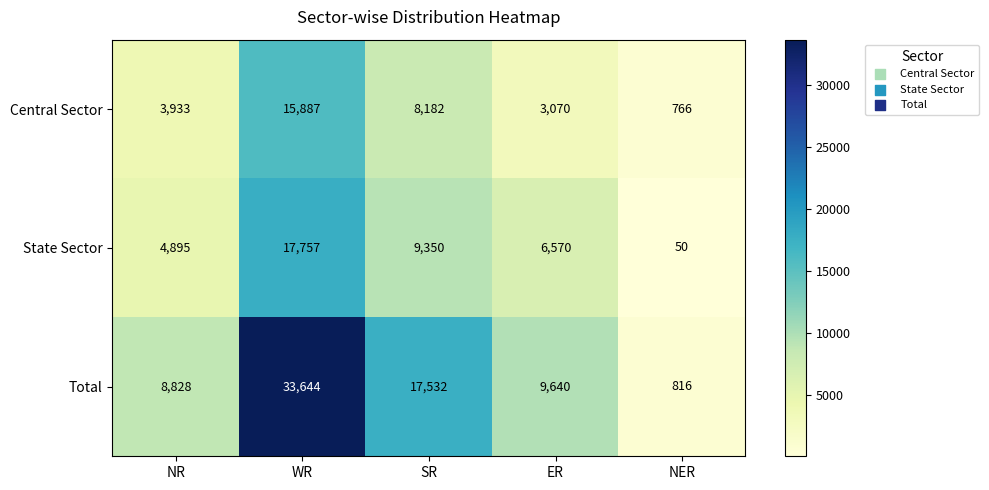

What is the difference between the Central Sector values at SR and WR?

7705